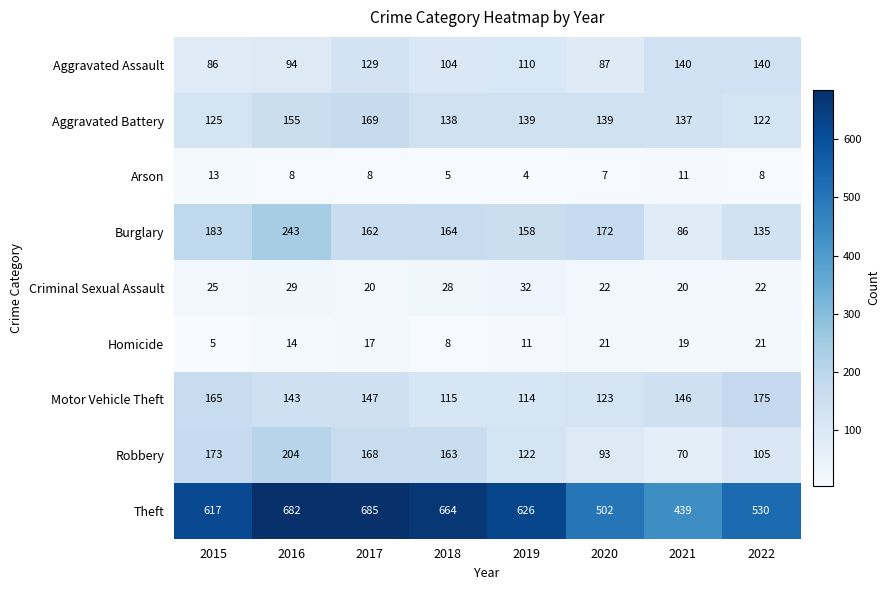

True or false: Robbery has a value of 87 at 2017.

False